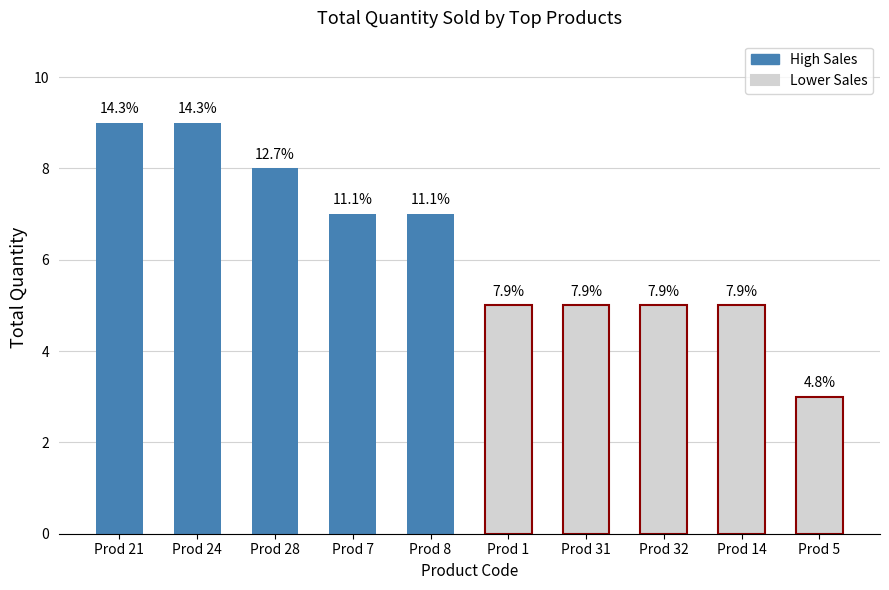

How many bars are there in total?

10